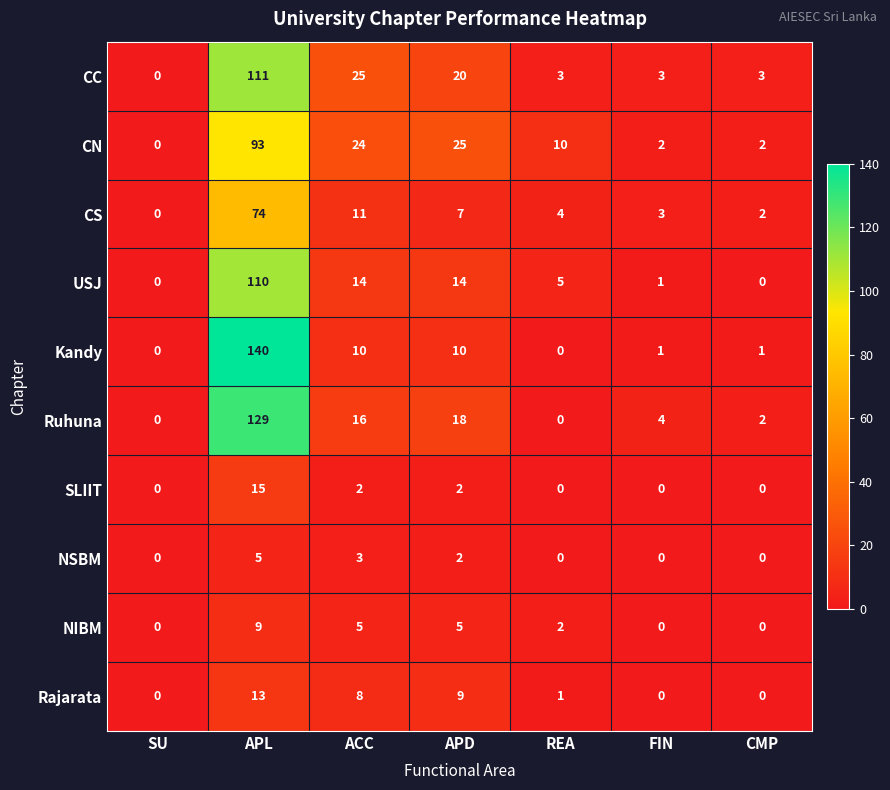

List the series in order of their peak value, lowest first.

NSBM, NIBM, Rajarata, SLIIT, CS, CN, USJ, CC, Ruhuna, Kandy